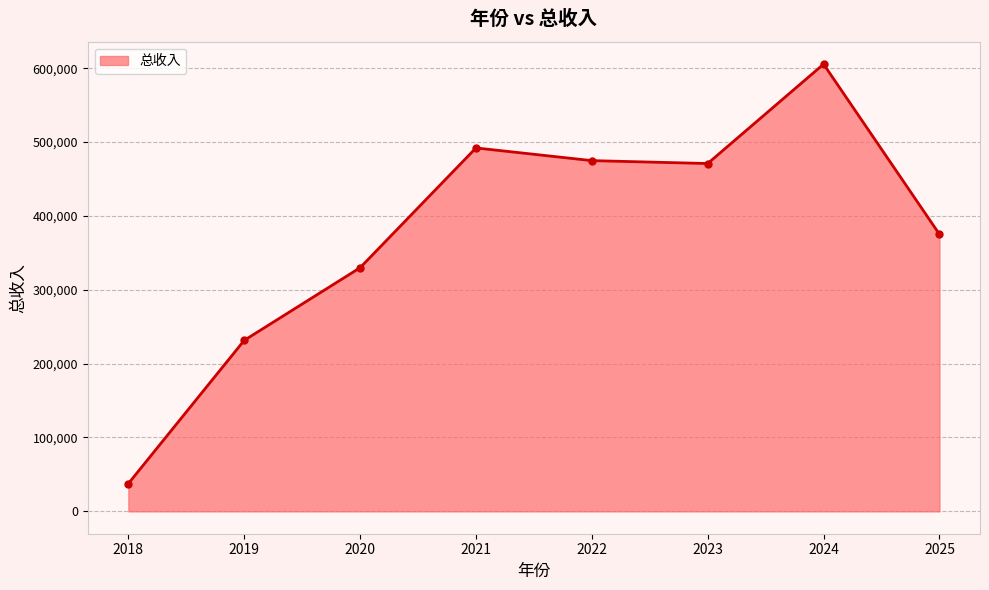

What is the value of the 4th point from the left?

492025.5